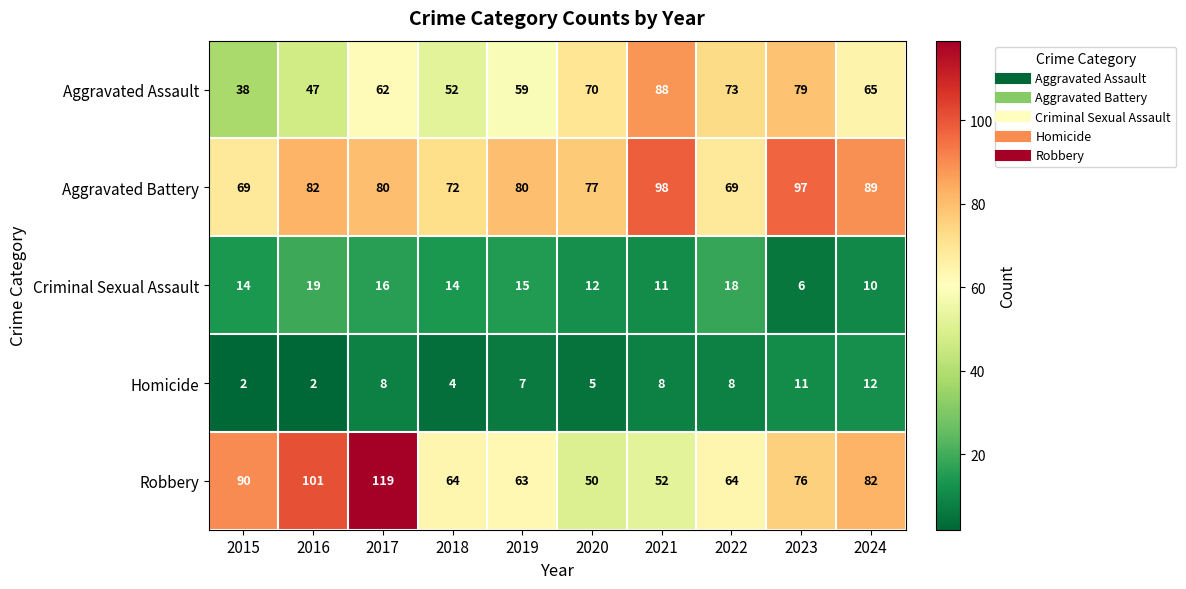

Which series changed the most between 2017 and 2018?

Robbery